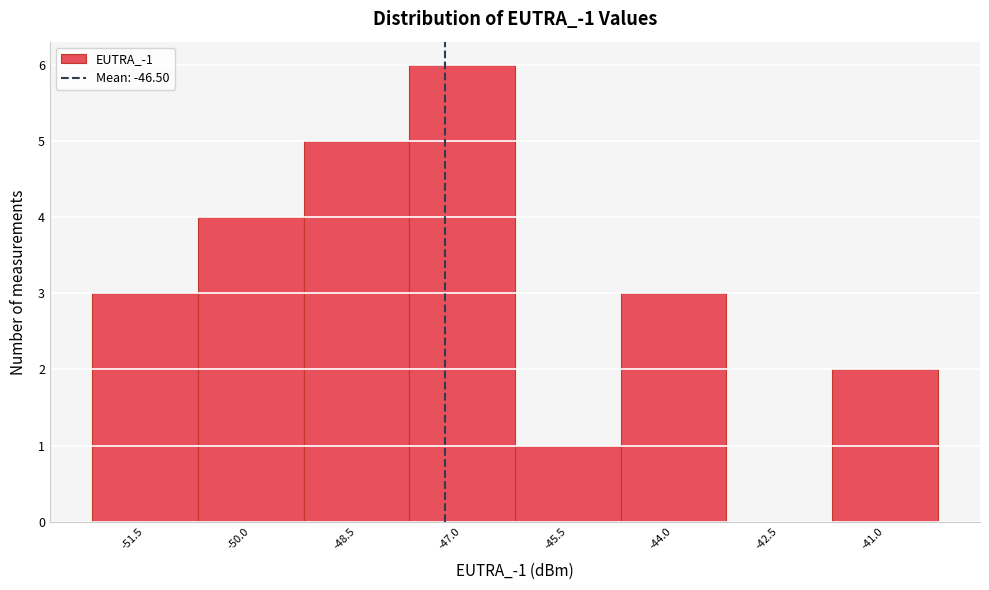

What is the sum of all values?

24